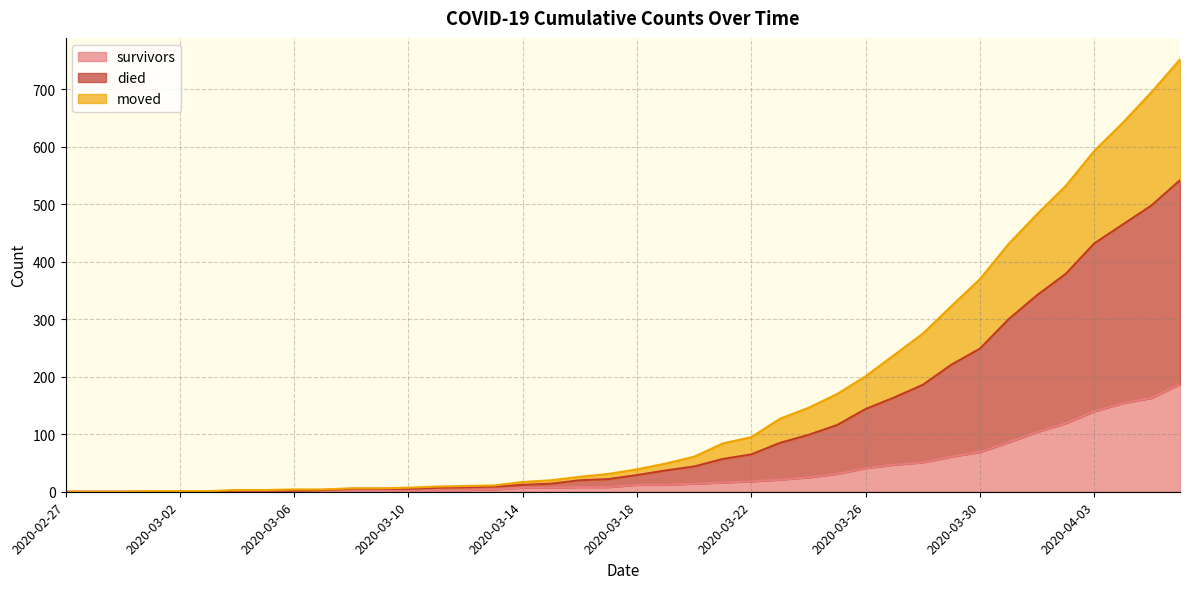

True or false: moved and survivors intersect in this chart.

False